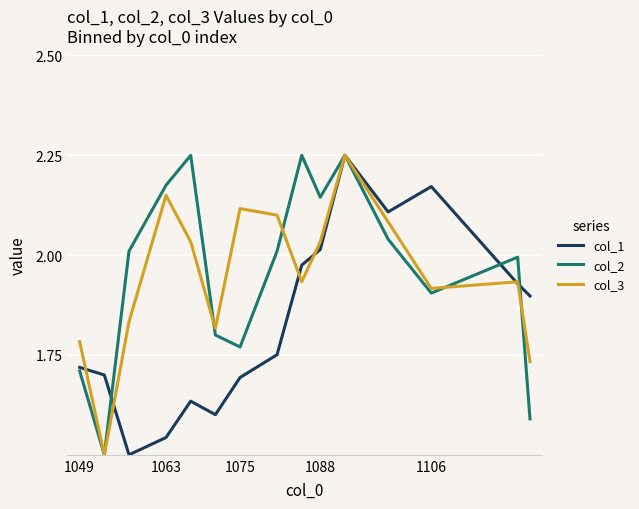

Which series has the largest range (max minus min)?

col_1